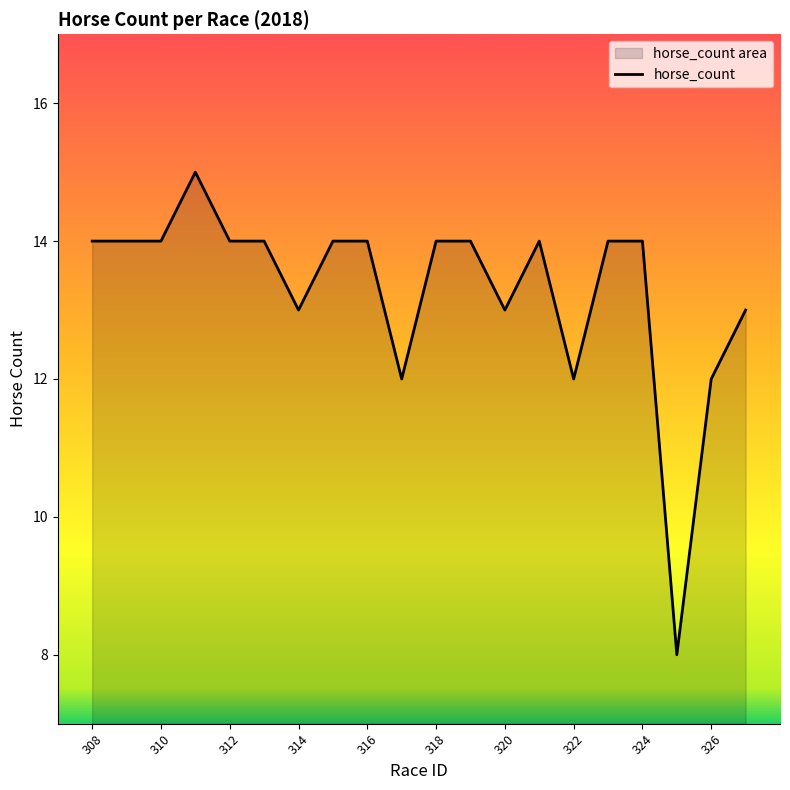

How many series are shown in this chart?

1